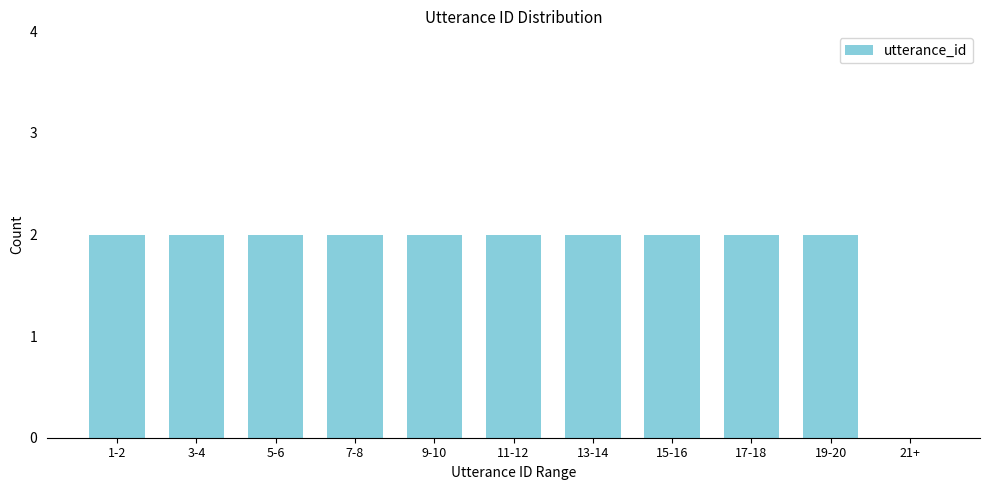

Reading left to right, what are all the values shown in this chart?

1-2=2	3-4=2	5-6=2	7-8=2	9-10=2	11-12=2	13-14=2	15-16=2	17-18=2	19-20=2	21+=0